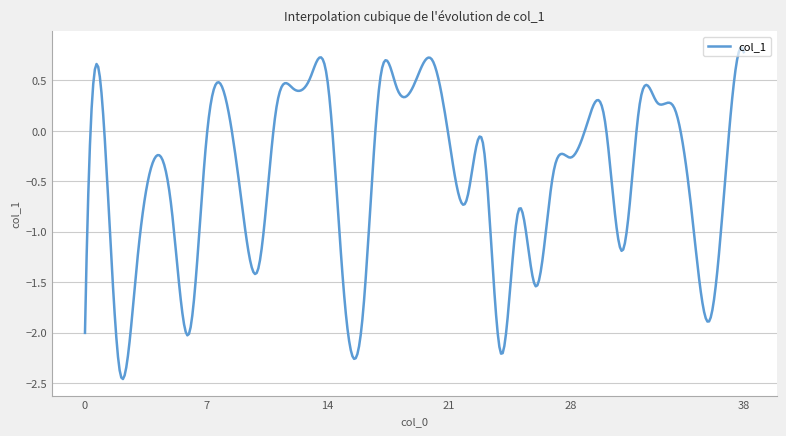

What is the maximum value shown in the chart?

0.8